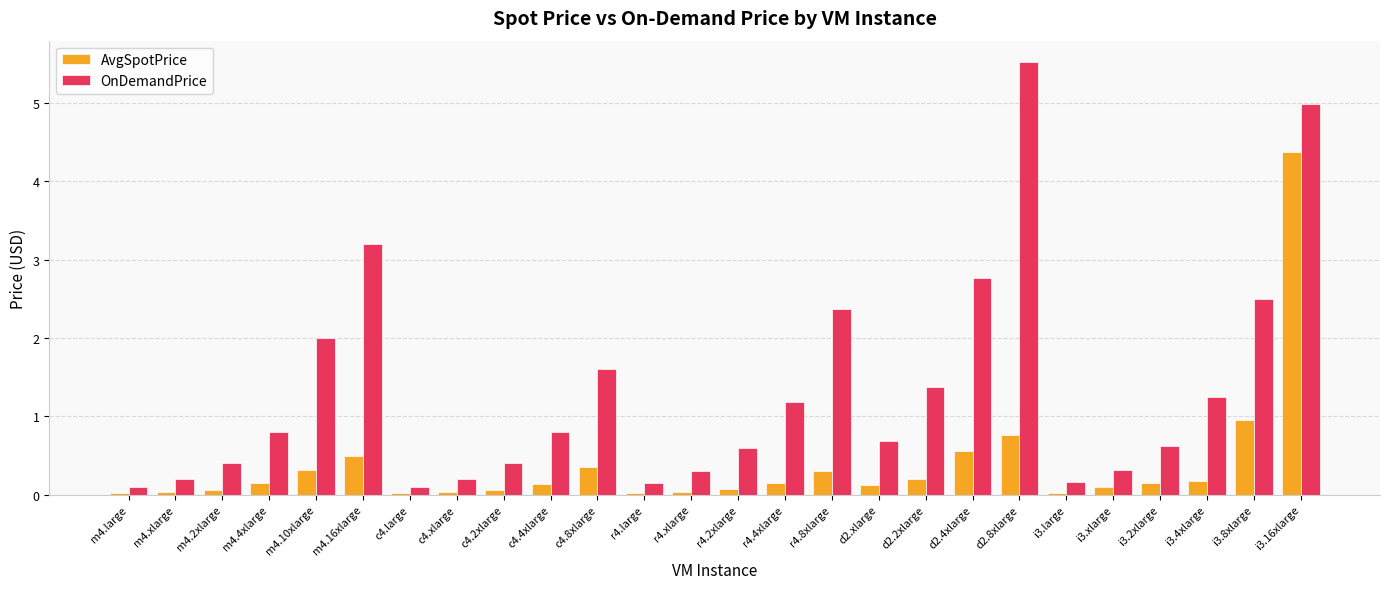

Which series has the largest total across all categories?

OnDemandPrice